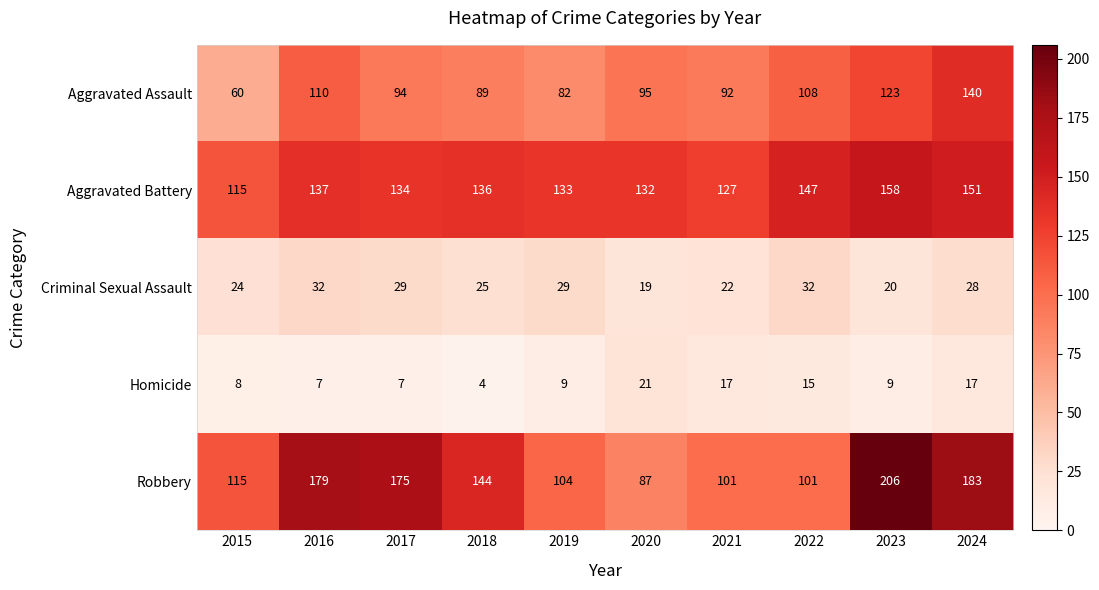

What is the difference between the Robbery values at 2022 and 2024?

82